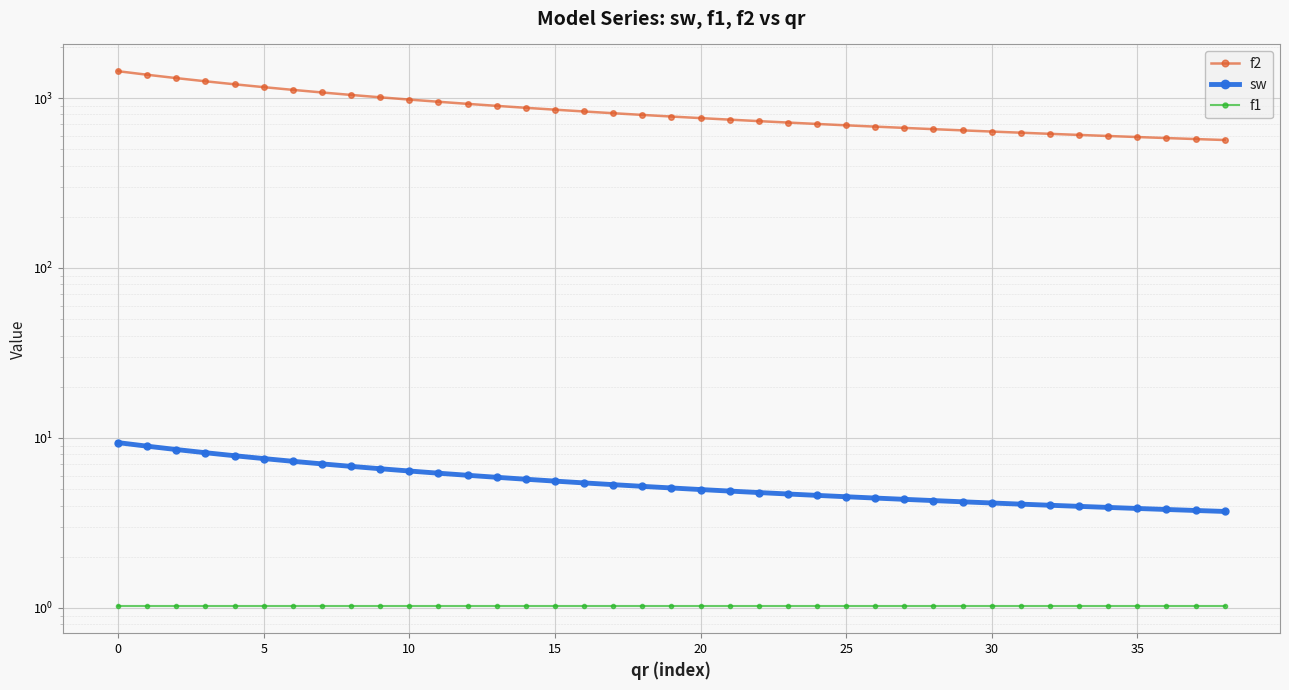

What is the label of the 25th point from the left?

24